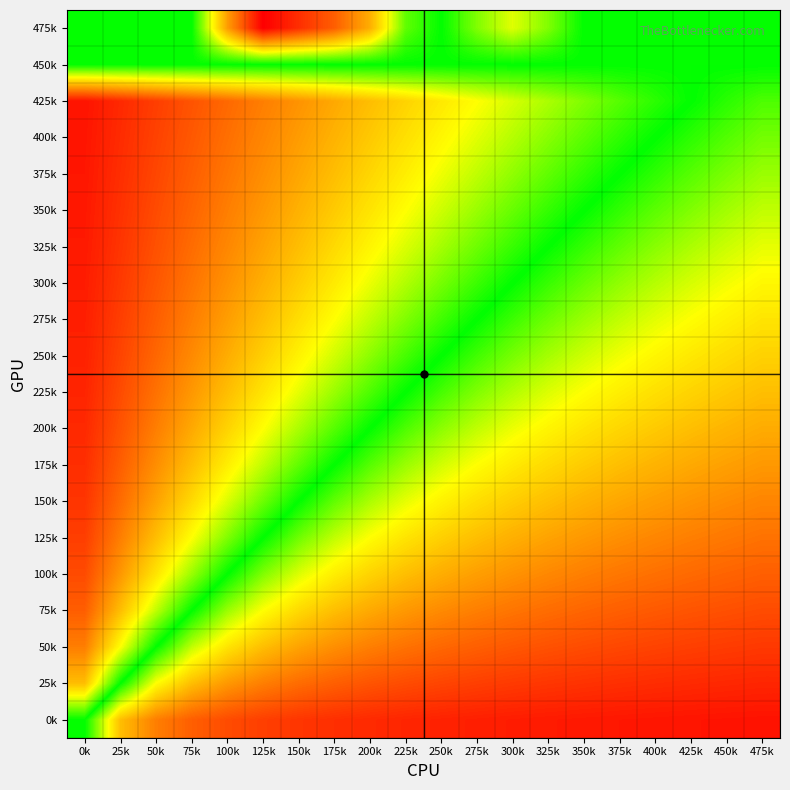

Which has a higher value, 75k or 325k?

325k